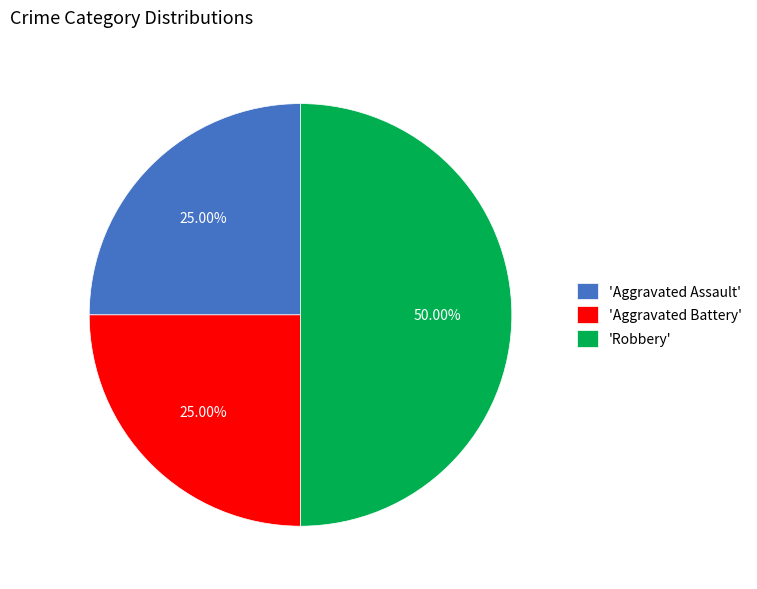

Does 'Aggravated Assault' represent more than half of the total?

No